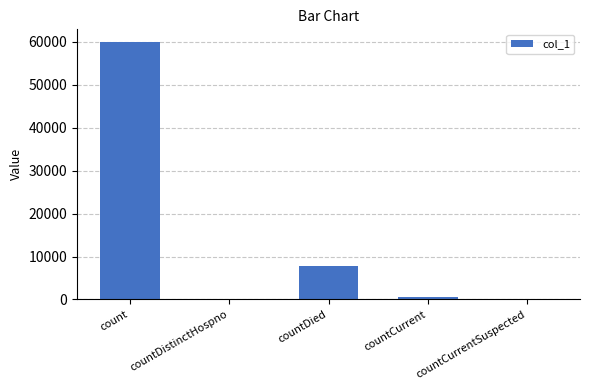

The chart shows a value of -20072 at countCurrentSuspected. True or false?

False